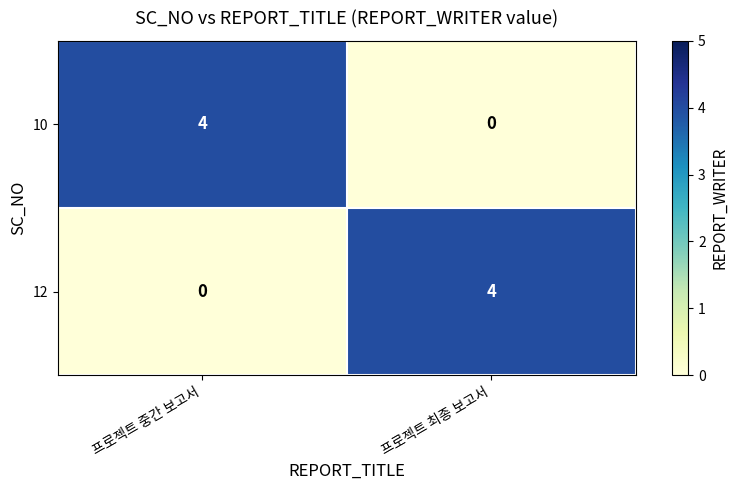

What is the difference between the highest and lowest values at 프로젝트 최종 보고서?

4